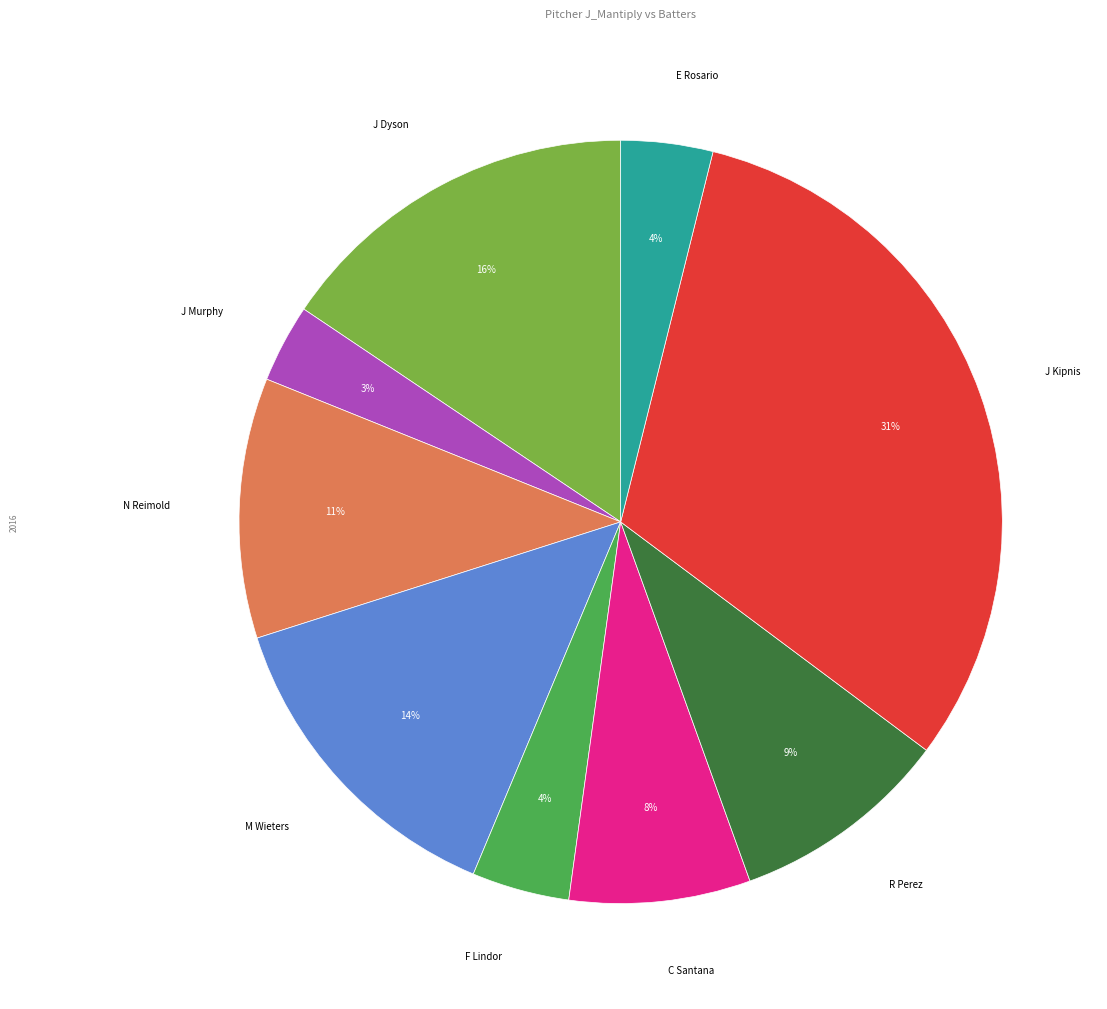

Is it true that N Reimold is 11% of the pie?

True